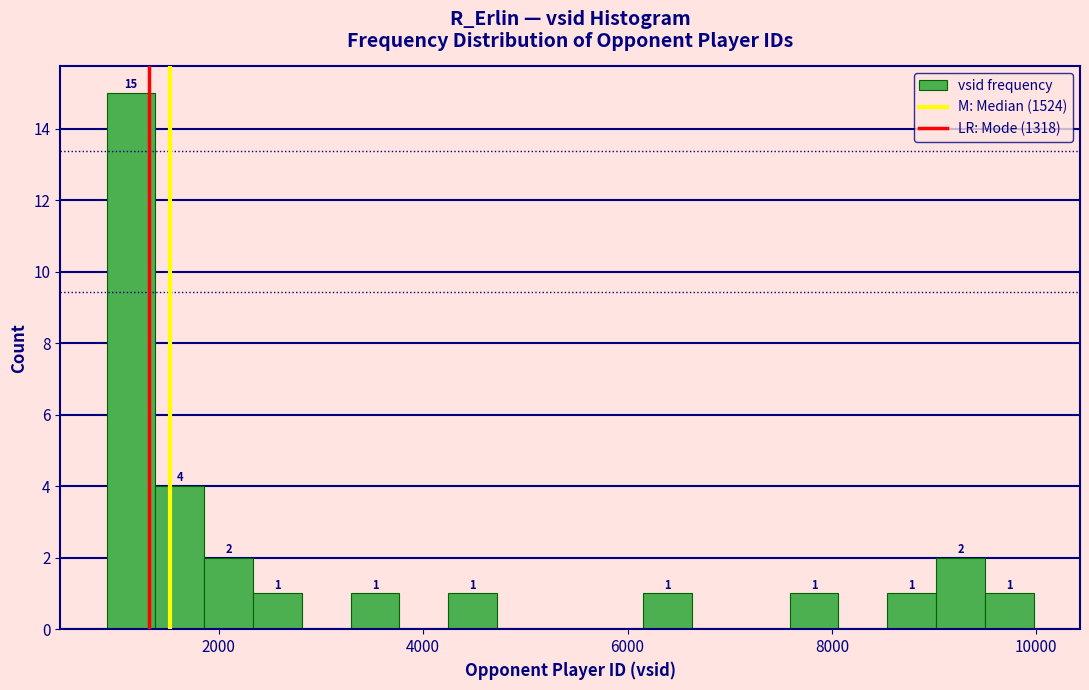

Around what value on the x-axis is the tallest bar? Give the approximate position of its centre, as read against the axis.

1200